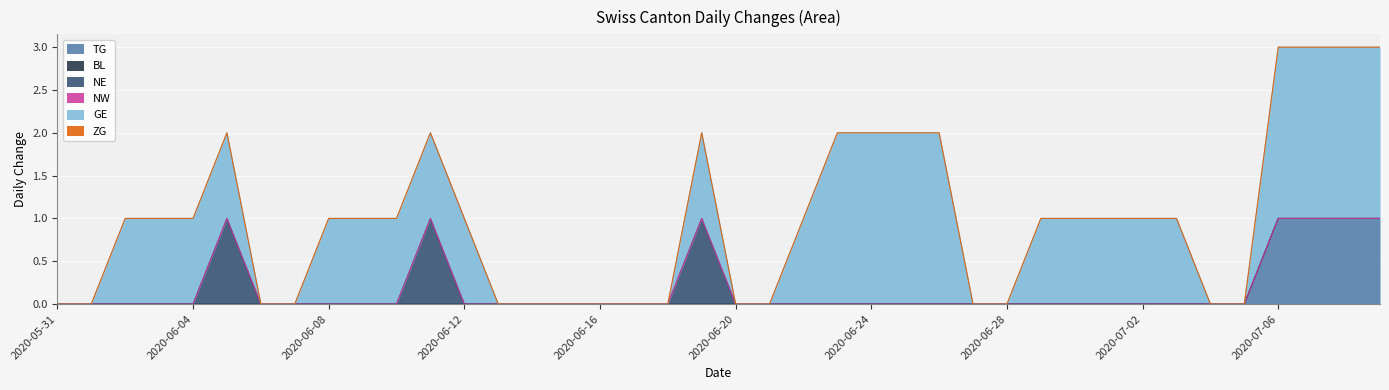

What is the label of the 26th point from the left?

2020-06-25